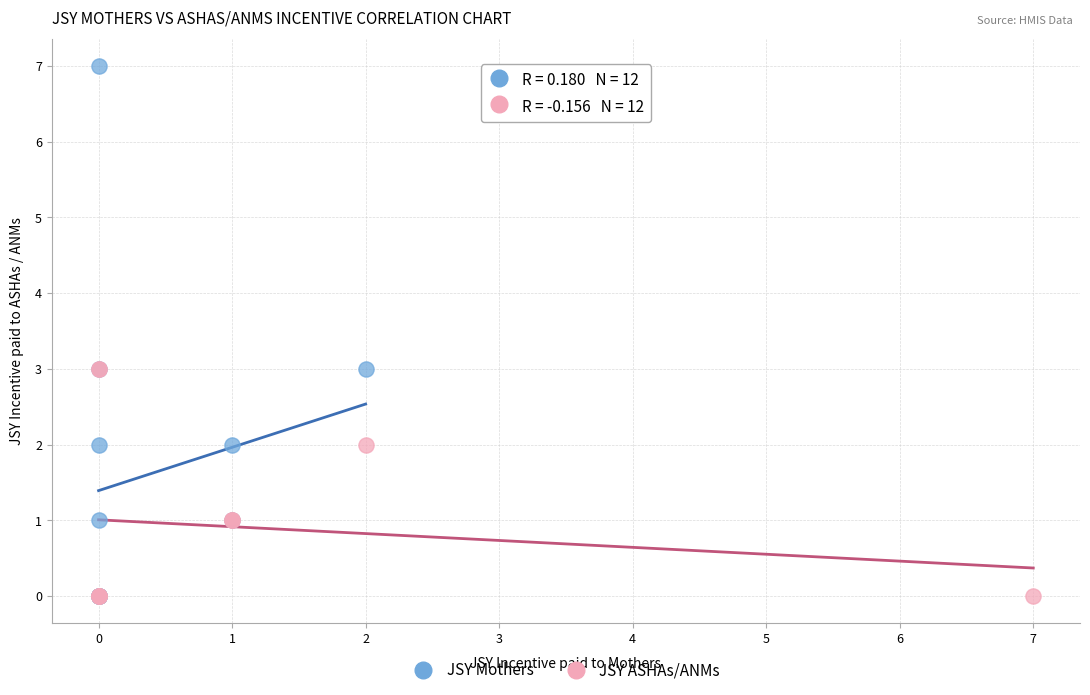

Which series has the largest Y range (max minus min)?

JSY Mothers